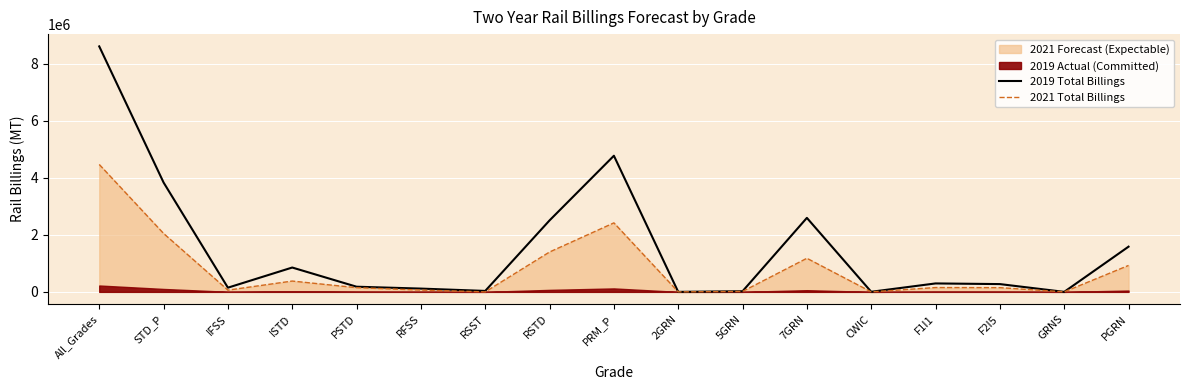

The 2021 Total Billings series shows 4468731.2 at All_Grades. True or false?

True